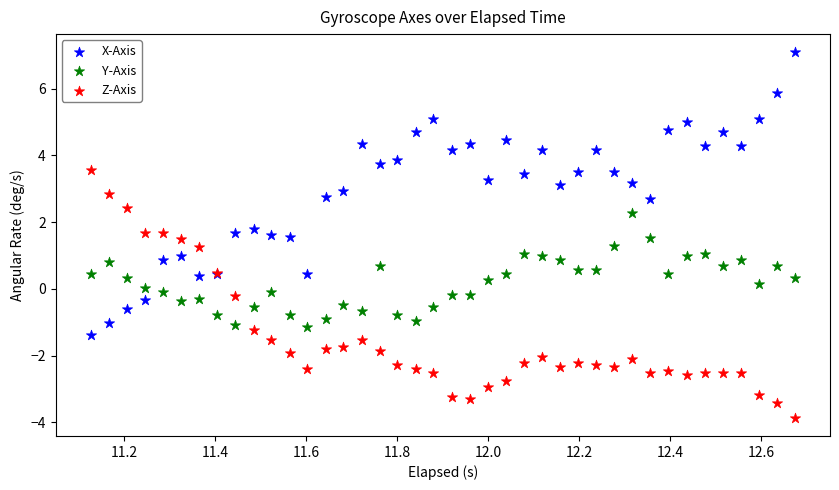

What is the X range (max minus min) for the scatter plot?

1.5